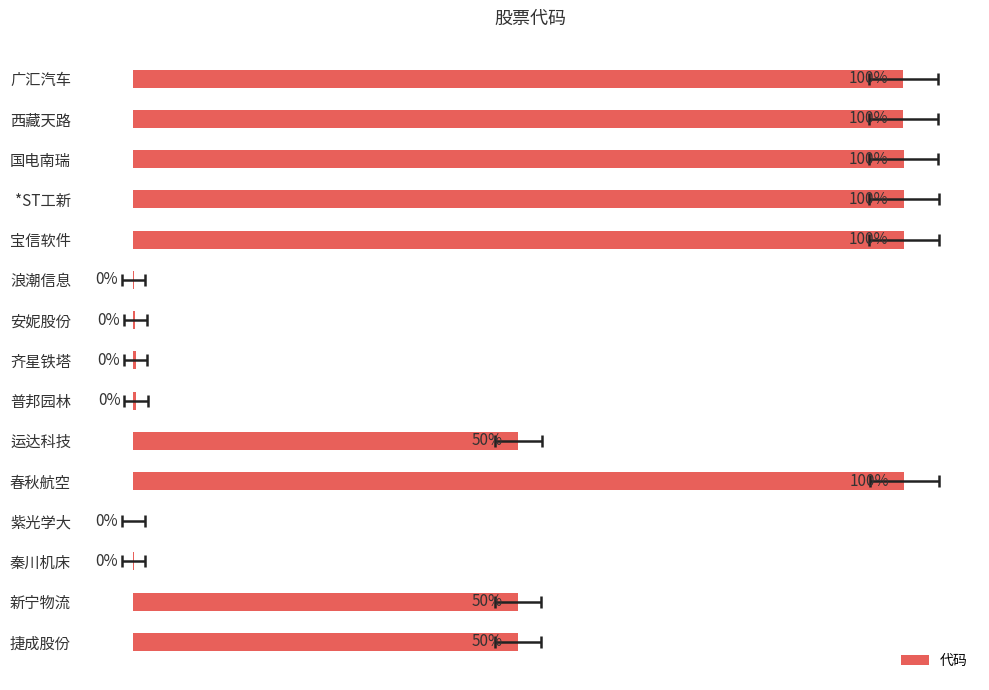

What is the sum of all values?

751.0